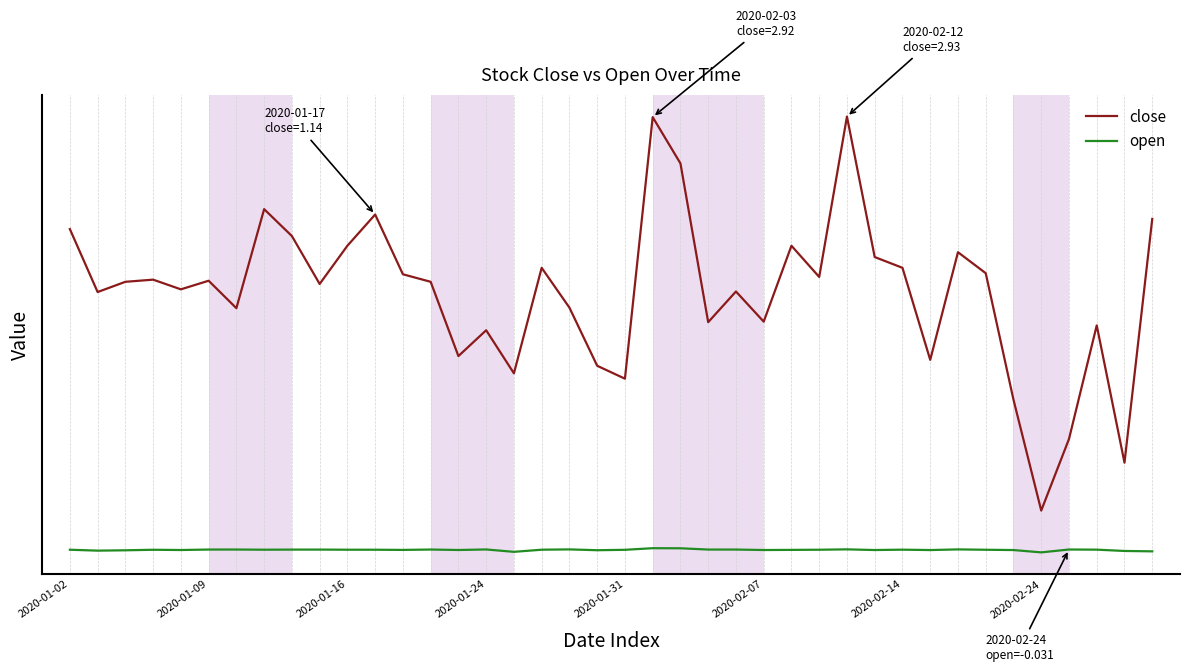

True or false: close and open intersect in this chart.

False